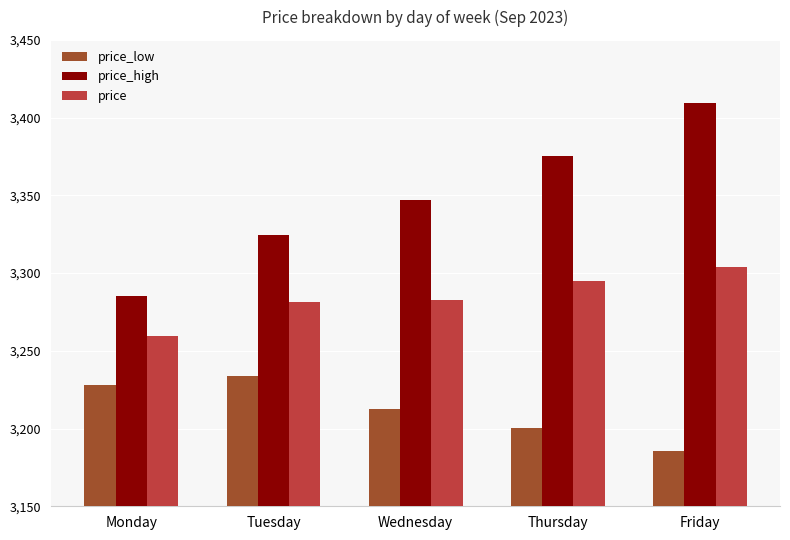

How many categories are shown in the chart?

5